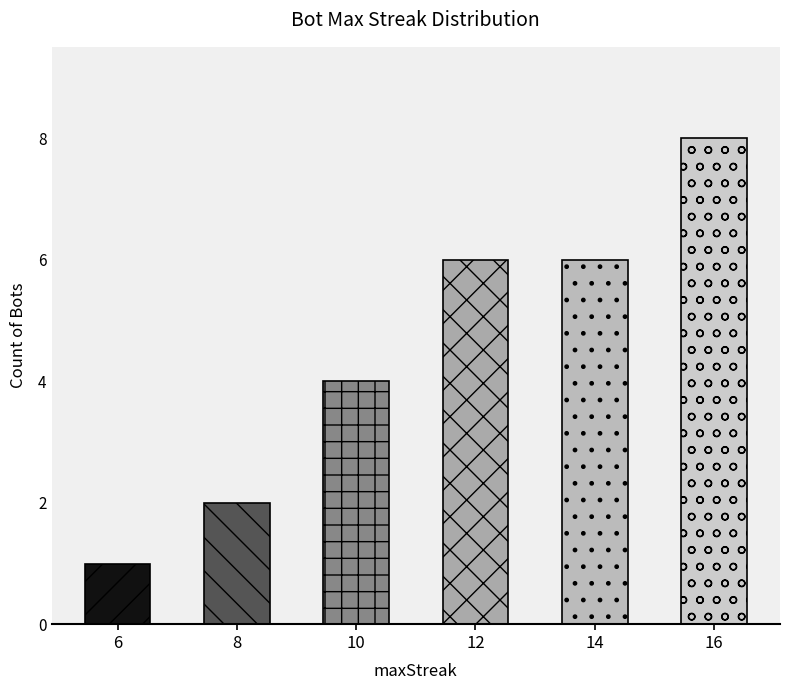

Is it true that the value at 8 is 3?

False